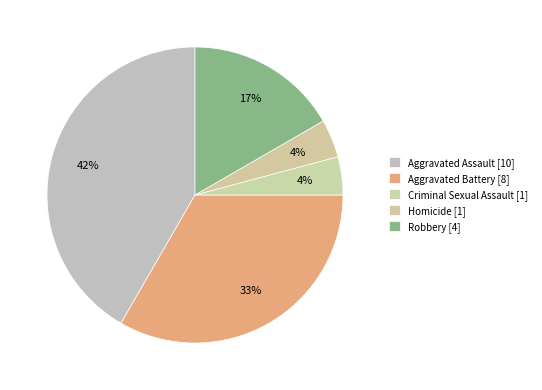

Approximately how many times larger is the value at Robbery compared to Criminal Sexual Assault?

4.0